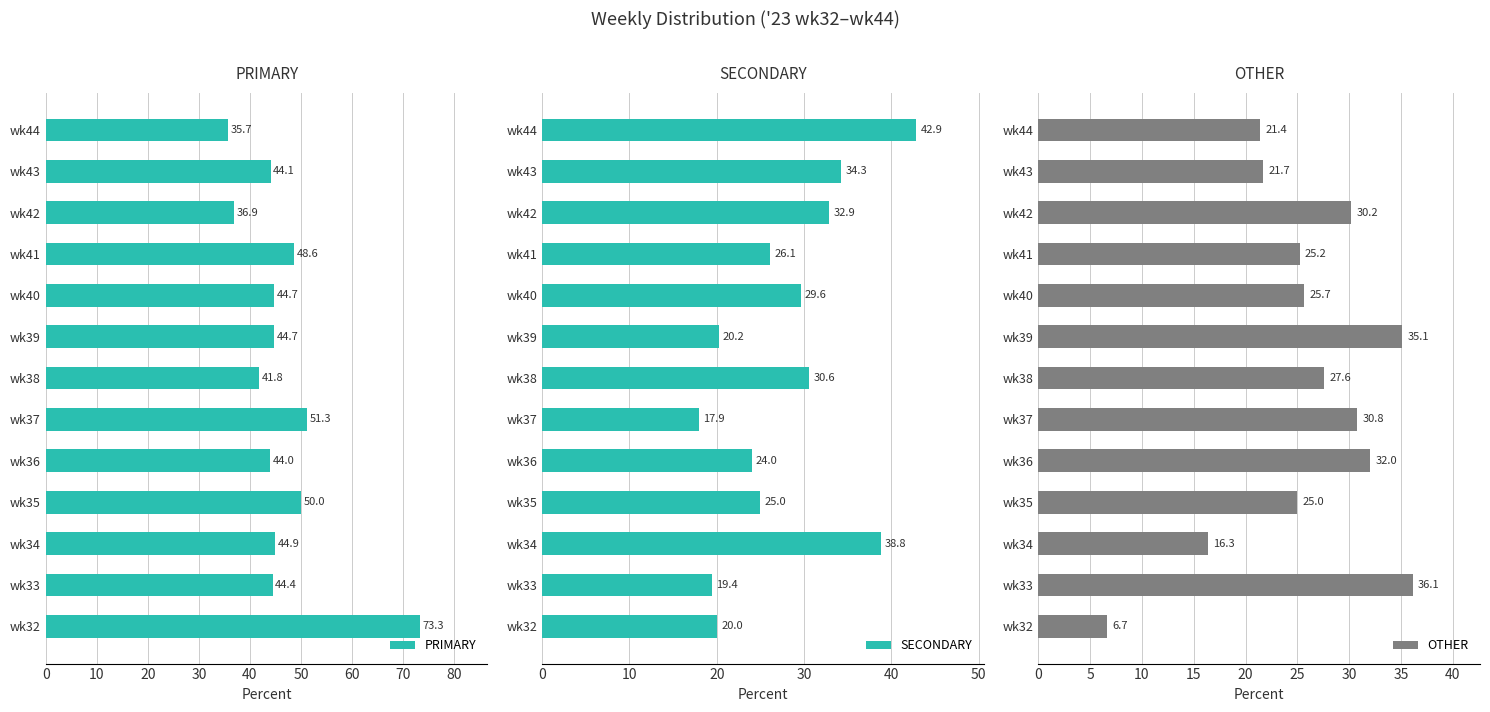

What is the maximum value for OTHER?

36.1